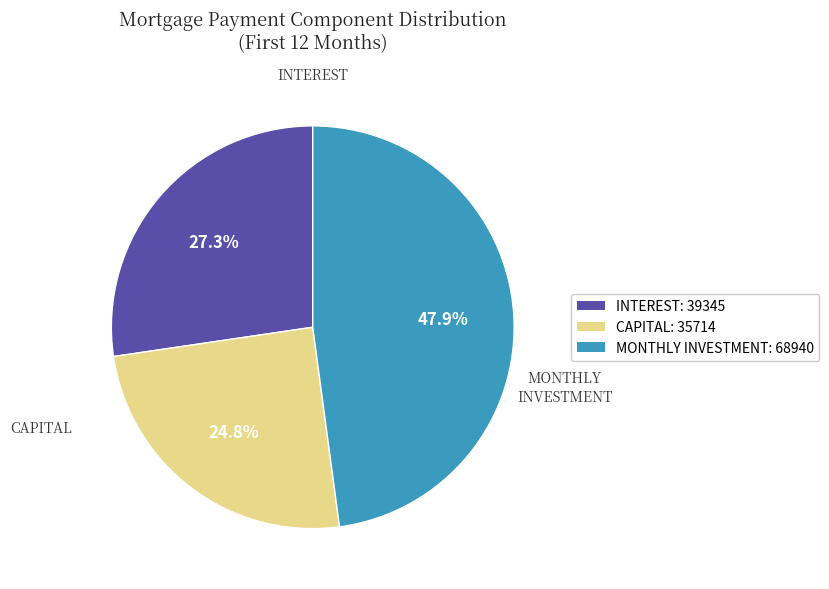

Is there any slice that represents more than half of the pie?

No